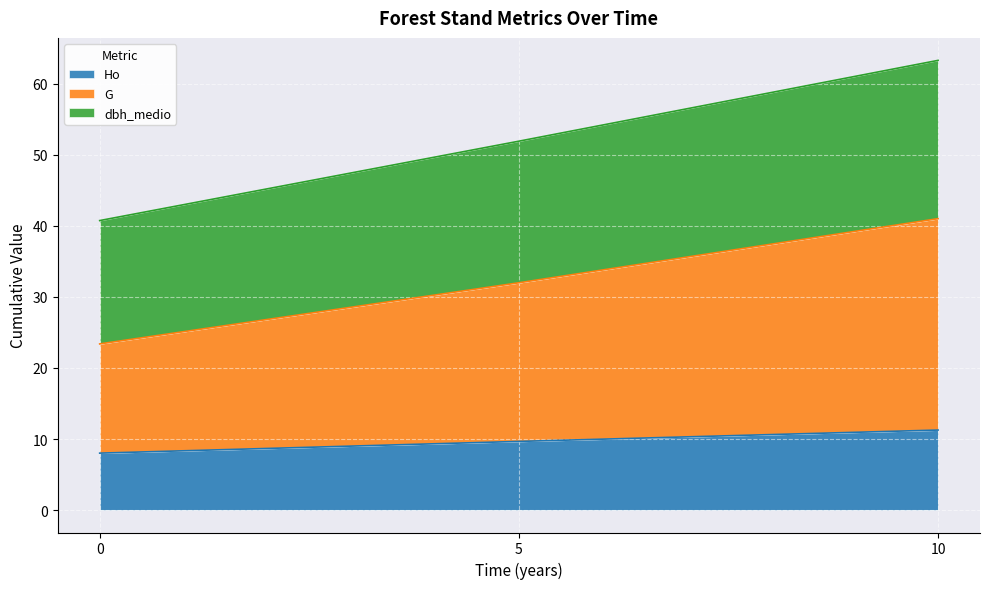

At which category is the sum across all series the highest?

10